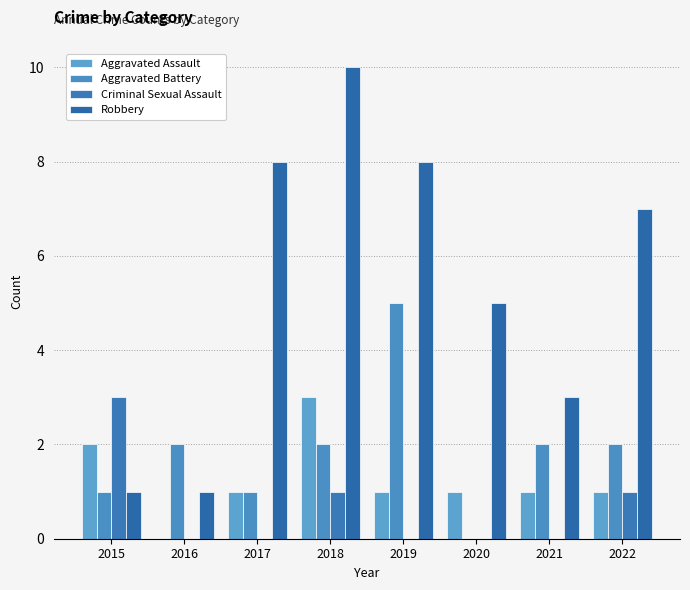

What is the difference between the maximum and minimum values in the Robbery series?

9